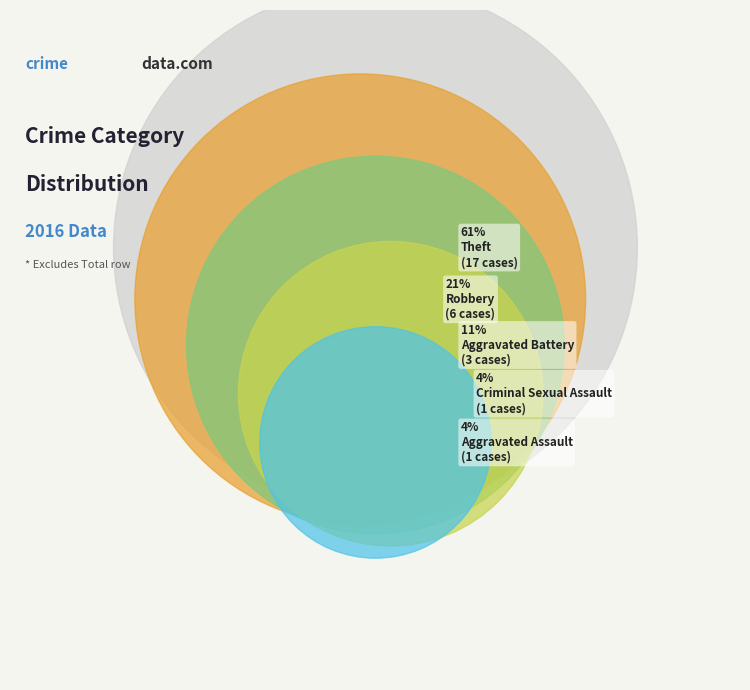

To the nearest percent, what is the difference between the largest and smallest slice percentages?

57%